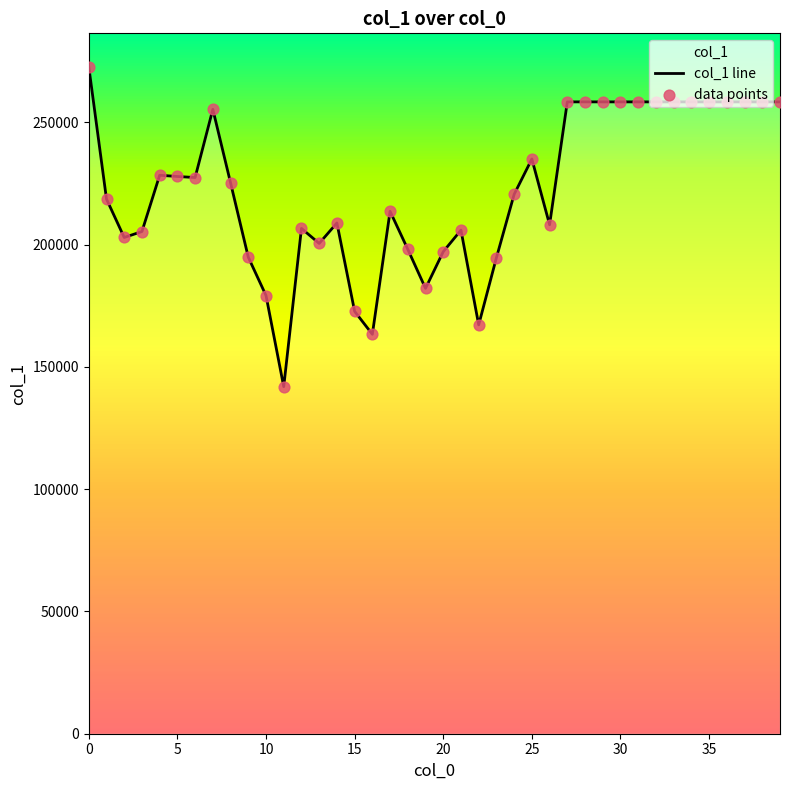

Which series has the widest spread of Y values?

col_1 line